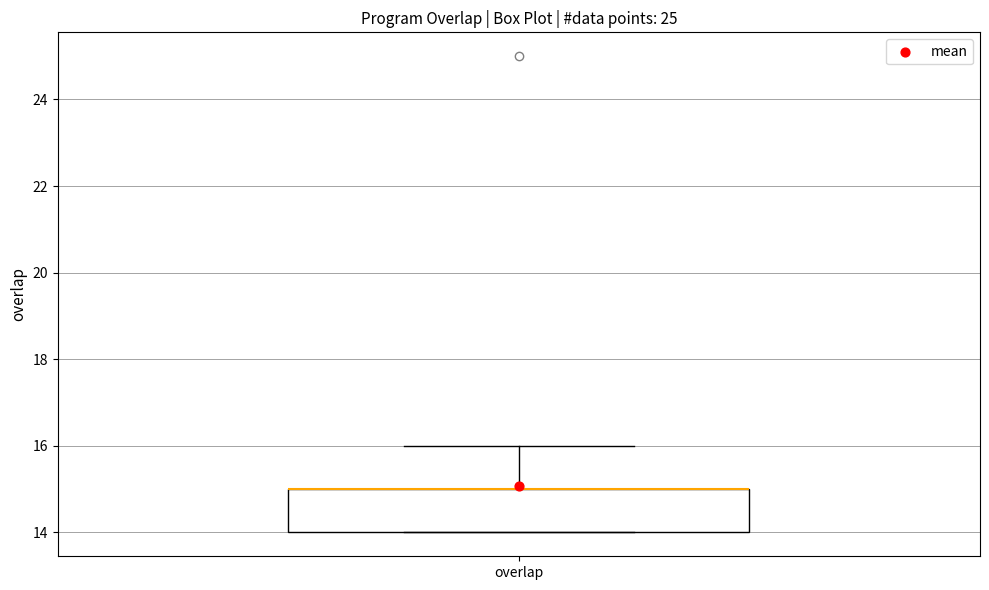

Where does the upper whisker of the box for overlap end on the y-axis? The values are not printed on the chart, so give them approximately, as read against the axis.

16